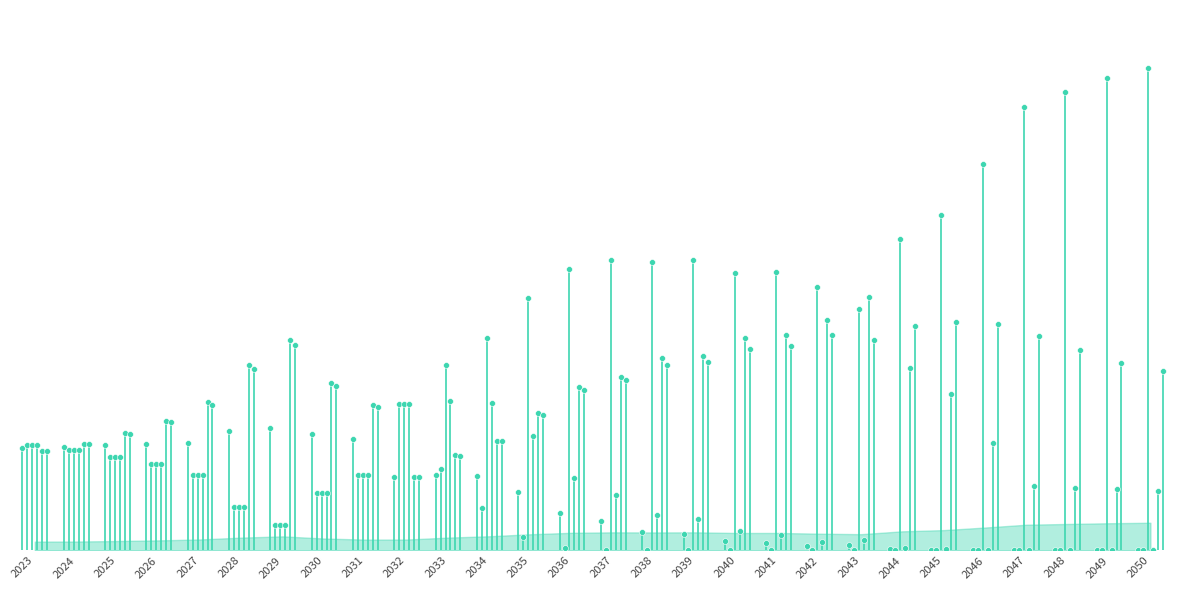

What are all the series names shown in the legend?

Below 2°C, Current Policies, Delayed transition, Fragmented World, Low demand, Net Zero 2050